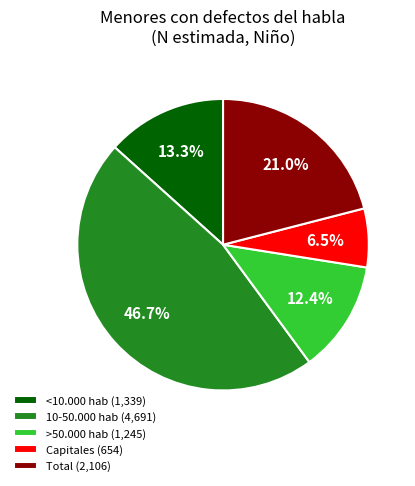

How many segments does this pie chart have?

5